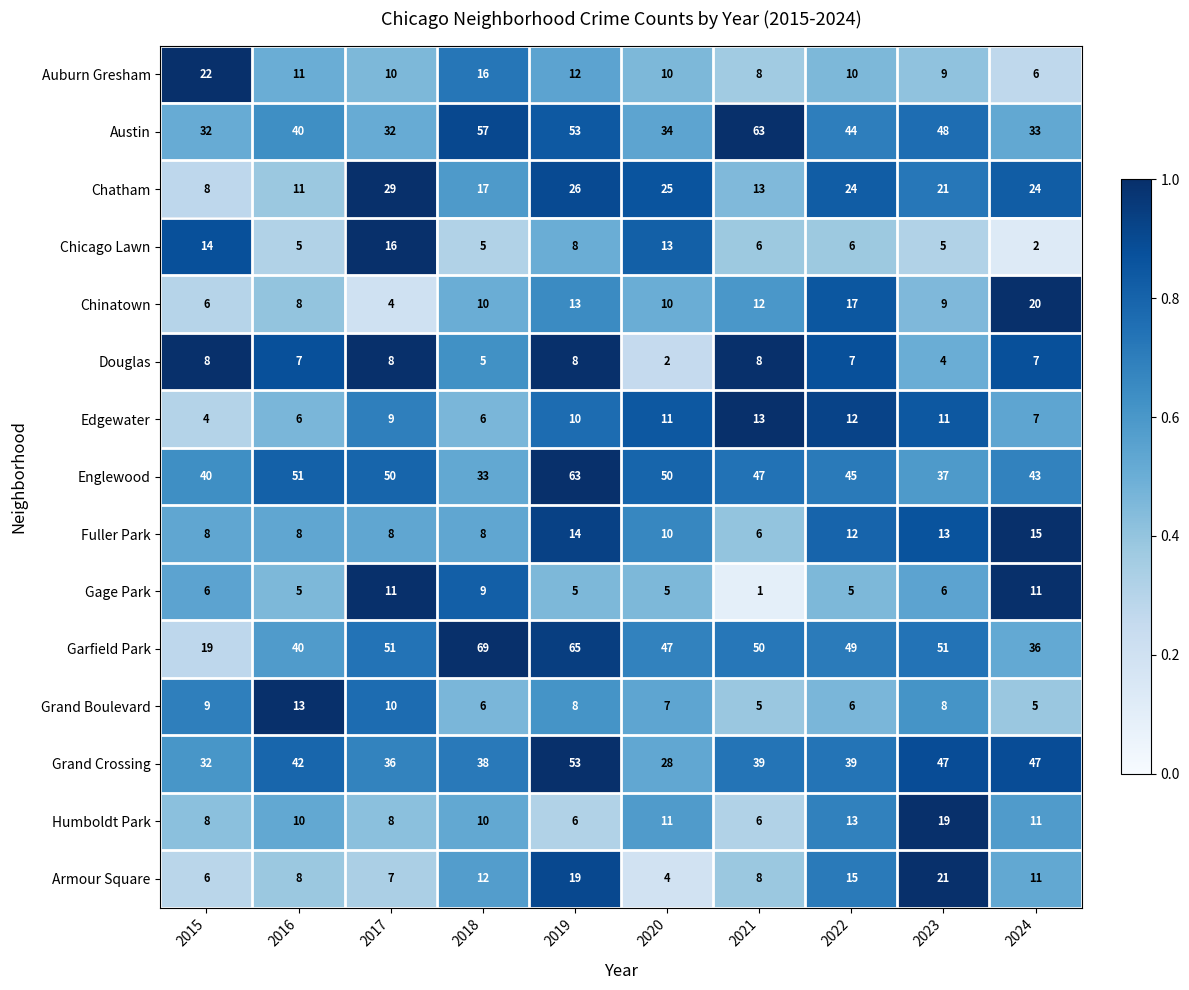

At which category does the chart reach its peak across all series?

2018